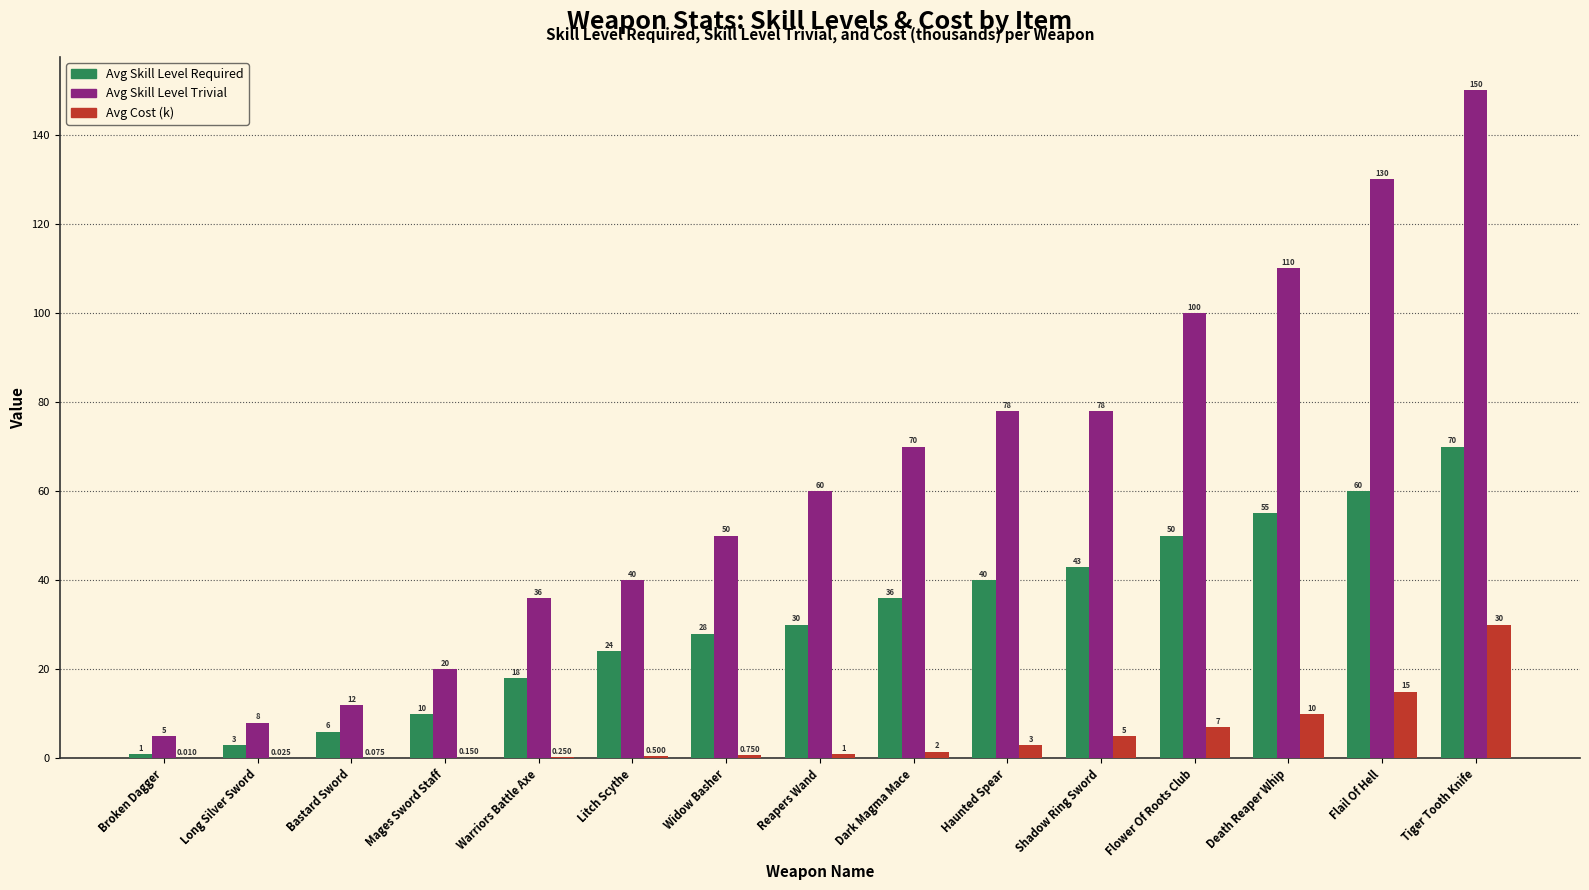

How many categories are shown in the chart?

15